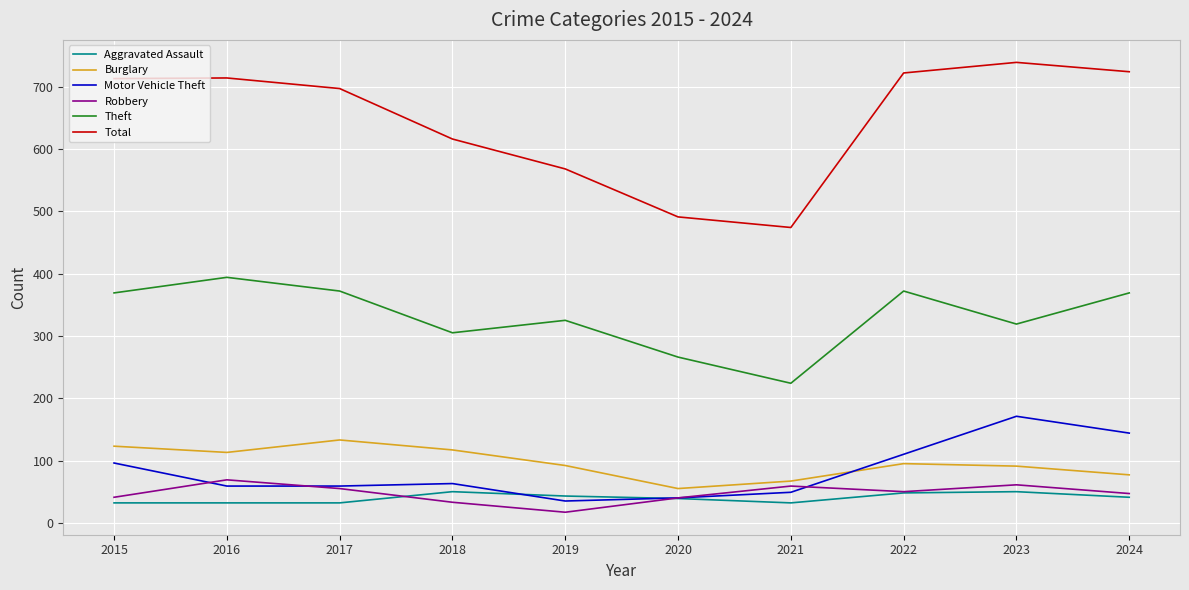

At which label is Total closest to 606?

2018